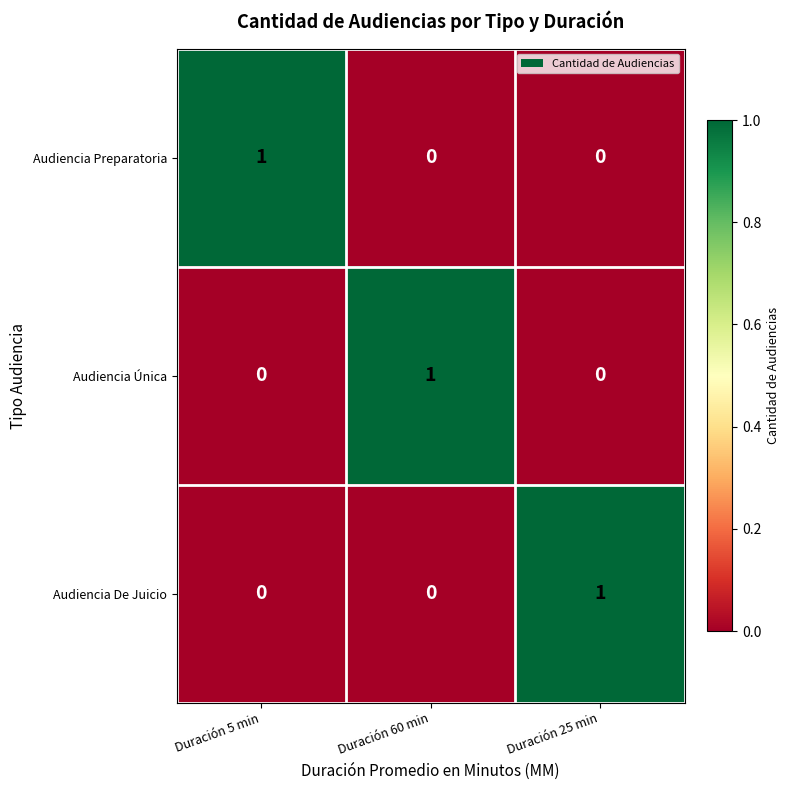

At how many categories does at least one series exceed 0?

3